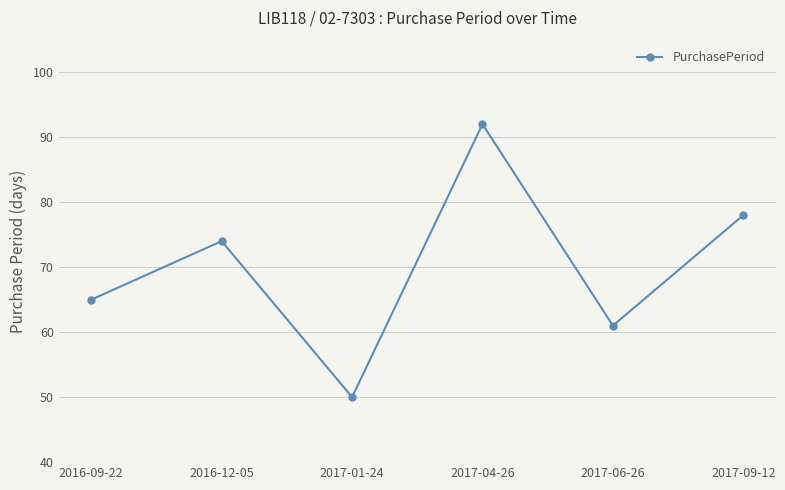

What is the value of the 6th point from the left?

78